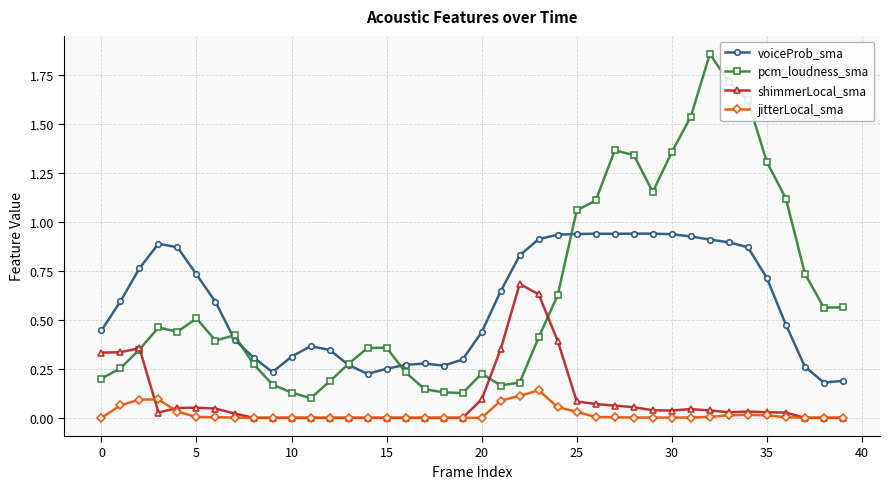

Rank the series by their maximum value, from lowest to highest.

jitterLocal_sma, shimmerLocal_sma, voiceProb_sma, pcm_loudness_sma